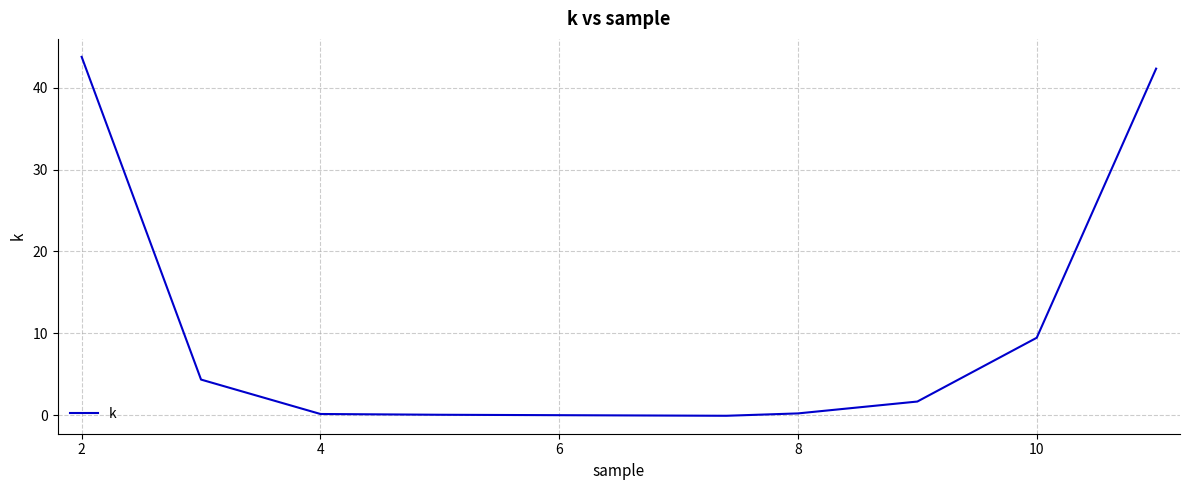

What is the maximum value shown in the chart?

43.8